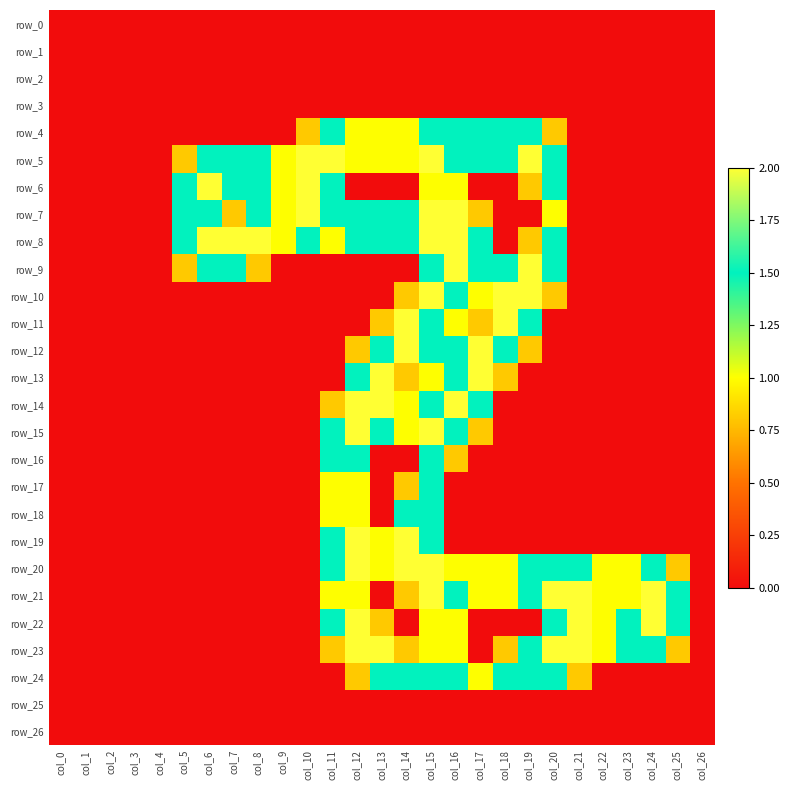

What is the maximum value for row_13?

2.0